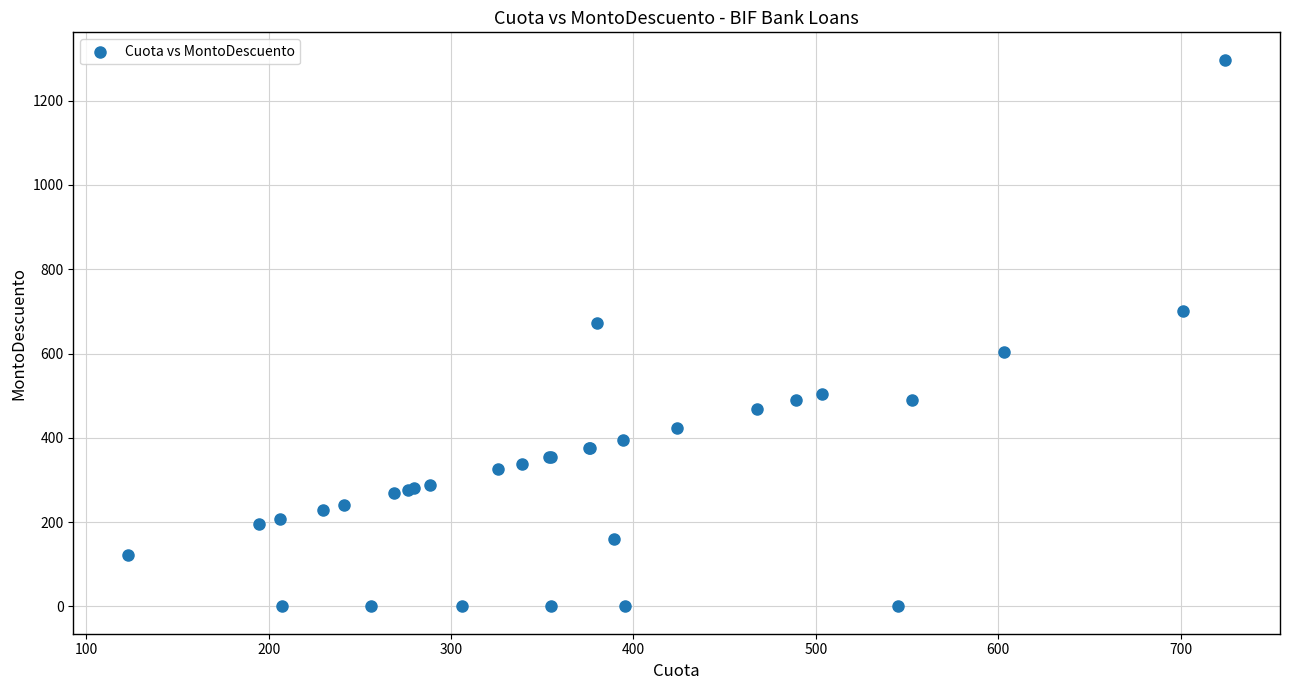

What Y value in the scatter plot is closest to 648?

672.8